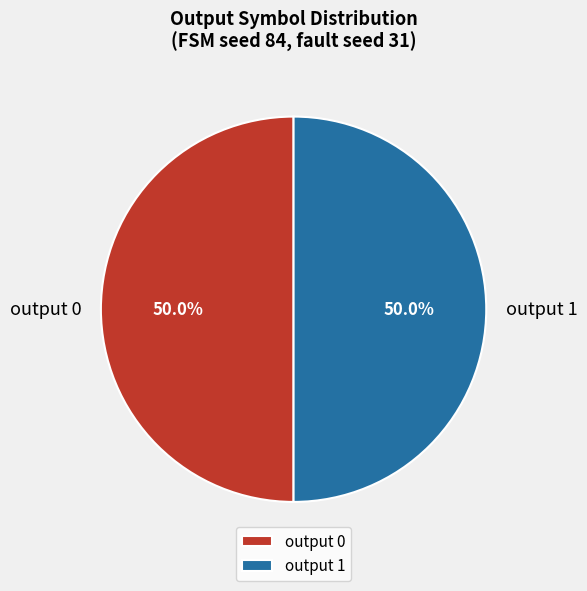

What portion of the pie excludes output 0?

50.0%